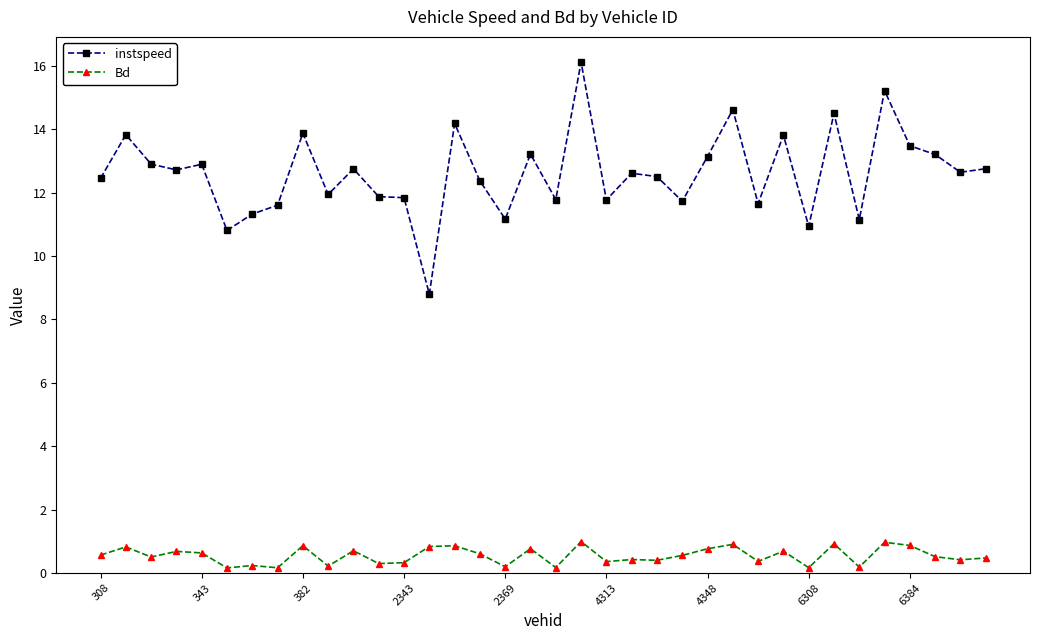

What is the value of the instspeed point at the 8th from the left?

11.6